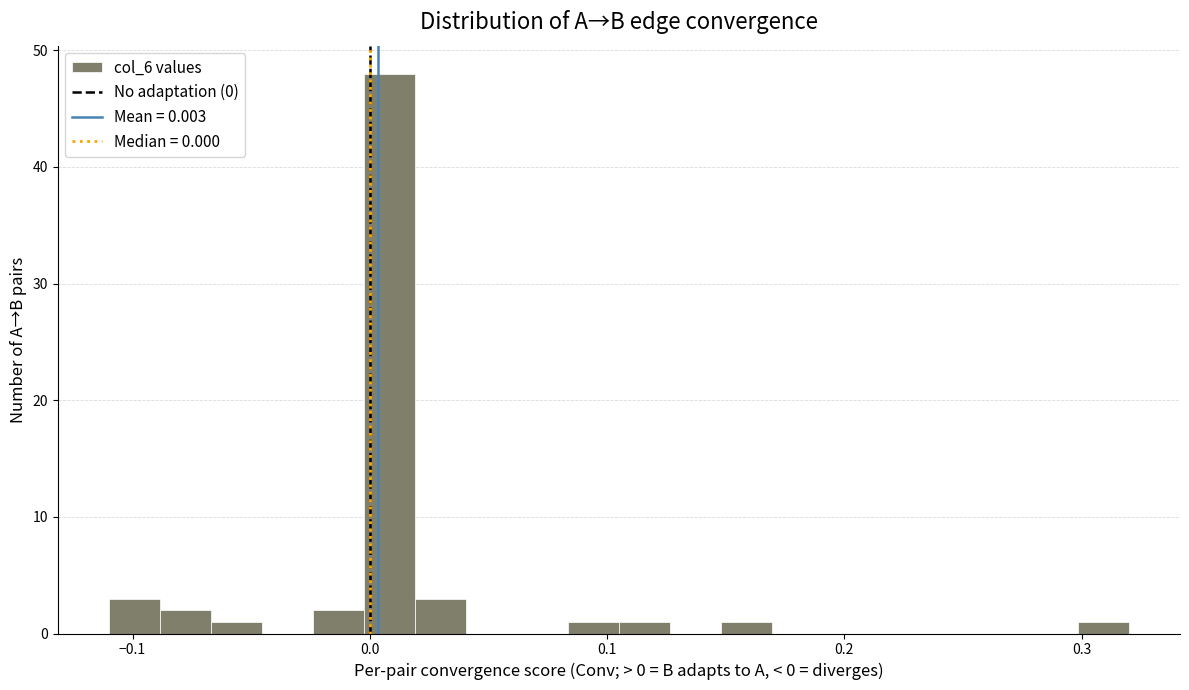

Read against the x-axis, roughly where is the centre of the tallest bar?

0.01